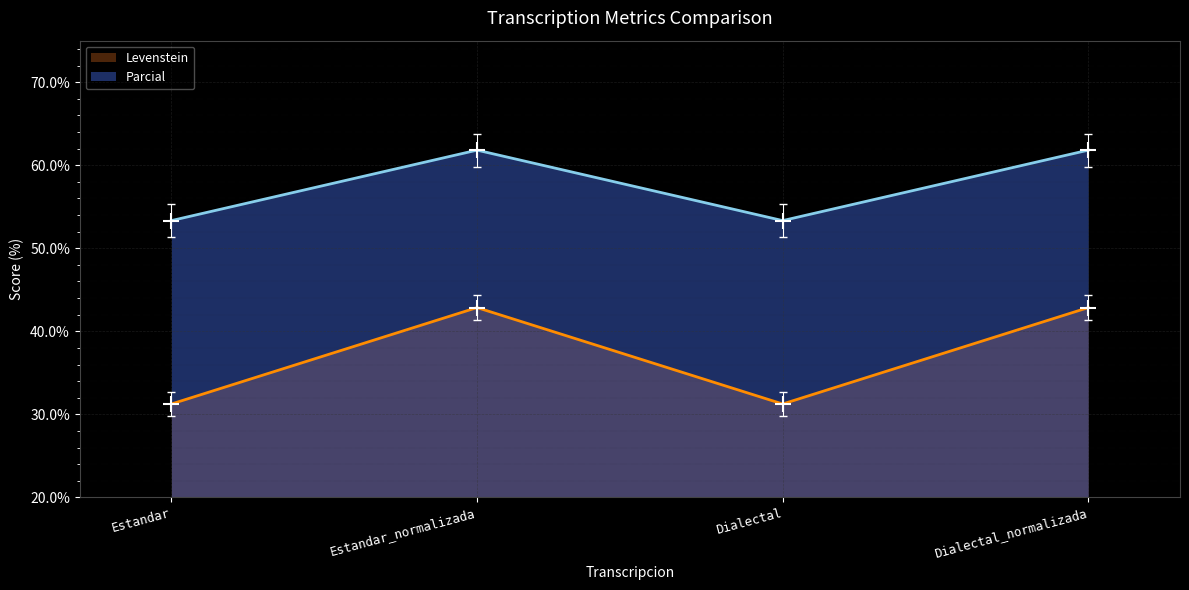

Which series has the largest total across all categories?

Parcial